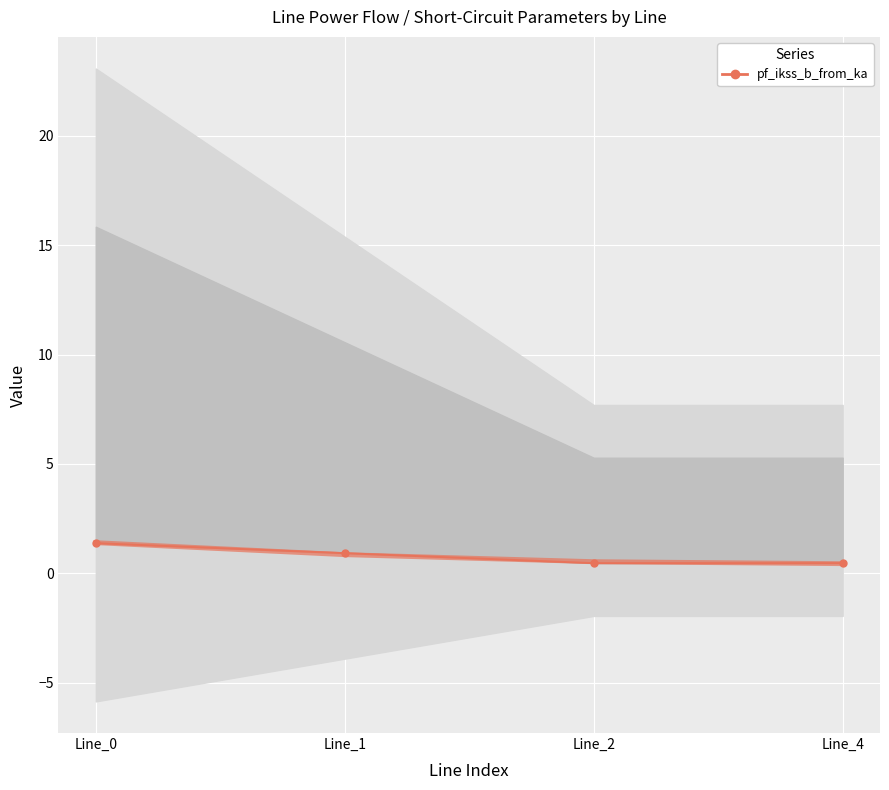

What is the value of the 3rd point from the left?

0.5